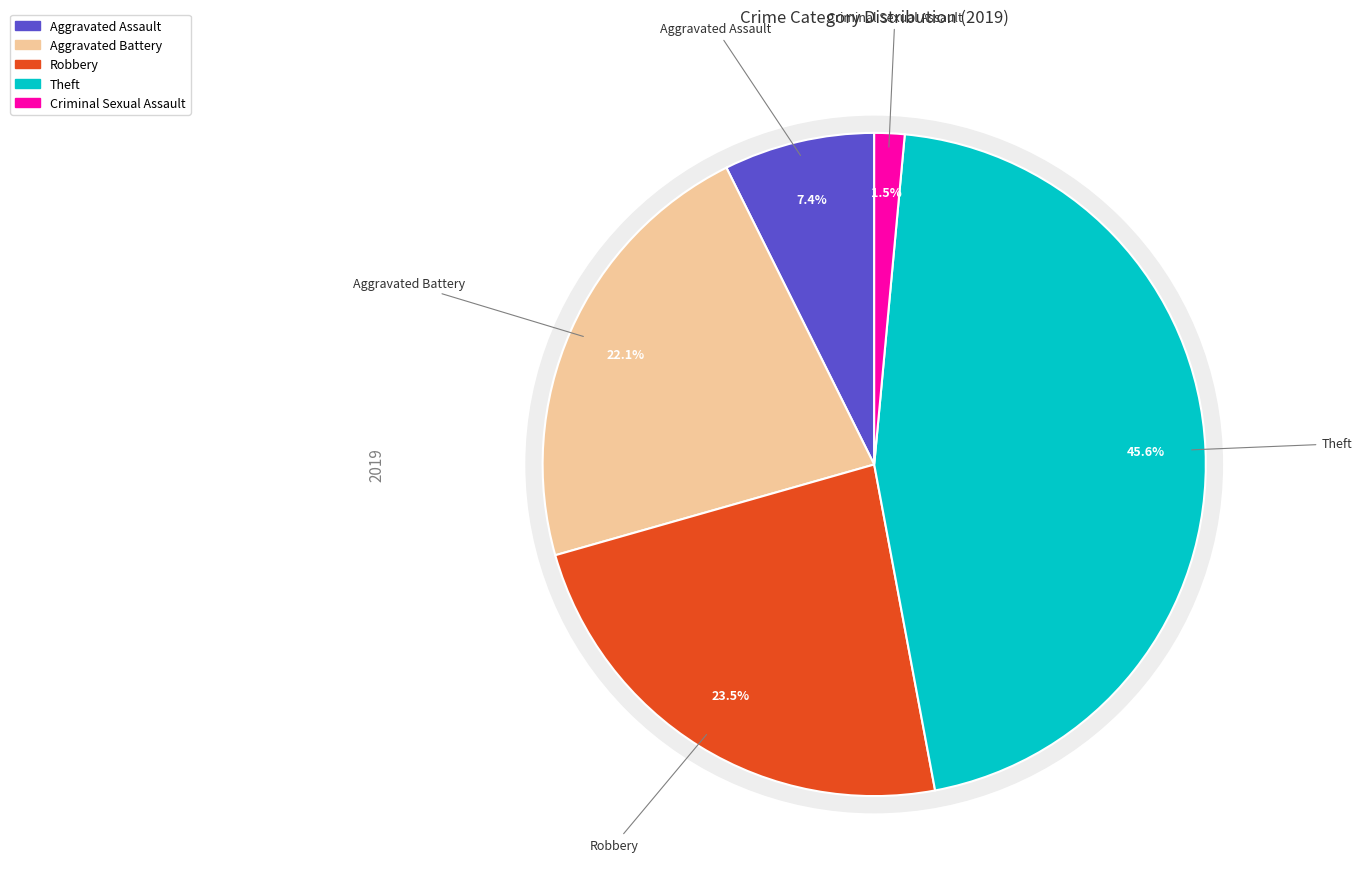

The Aggravated Assault slice represents 16% of the pie. True or false?

False